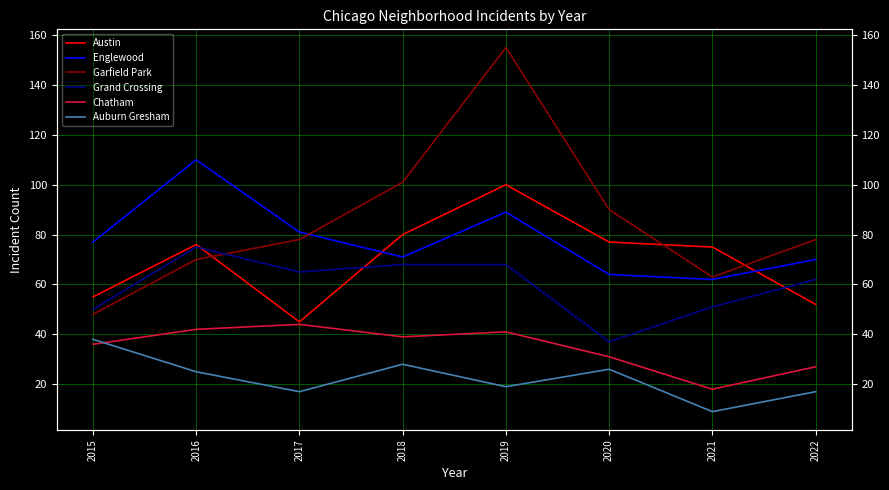

What is the total value across all series at 2021?

278